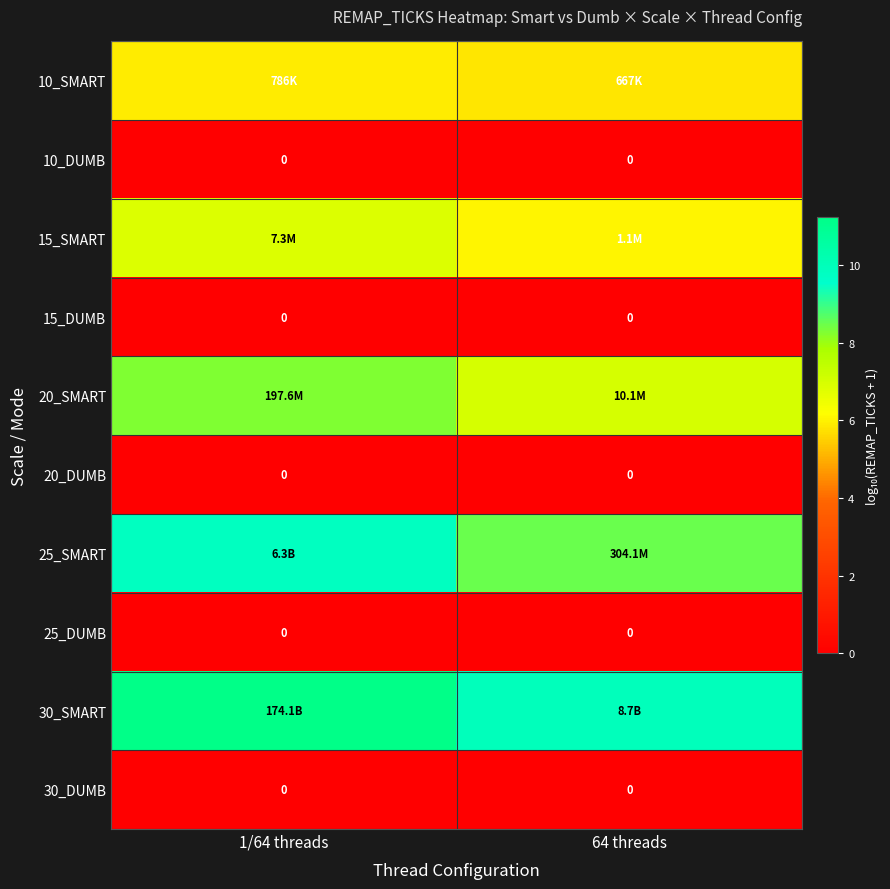

Which category has the highest value in the 20_DUMB series?

1/64 threads